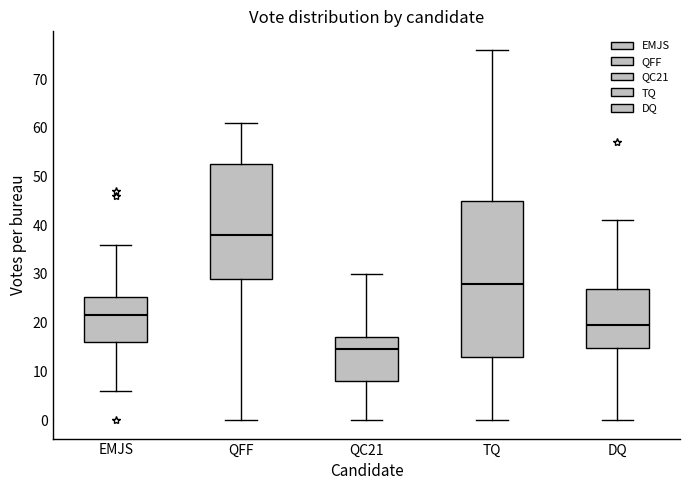

Which box has the lowest median line?

QC21